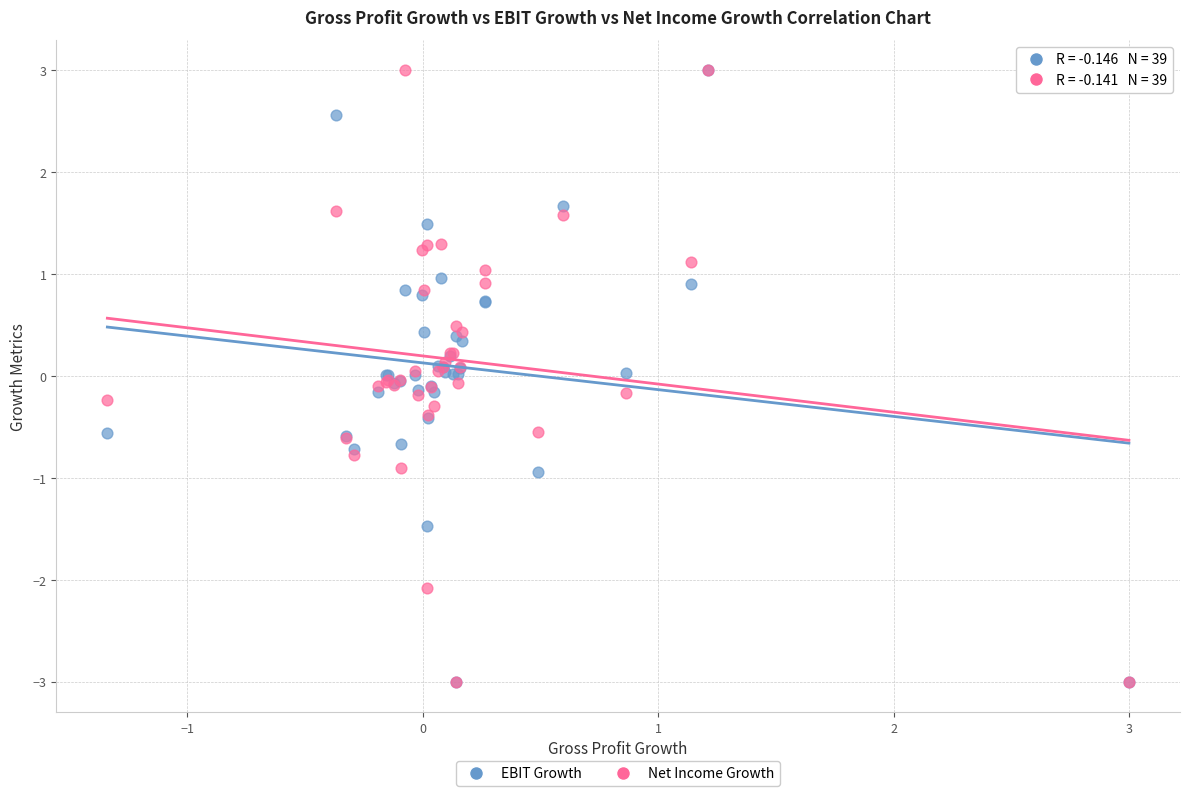

What are all the series names shown in the legend?

EBIT Growth, Net Income Growth